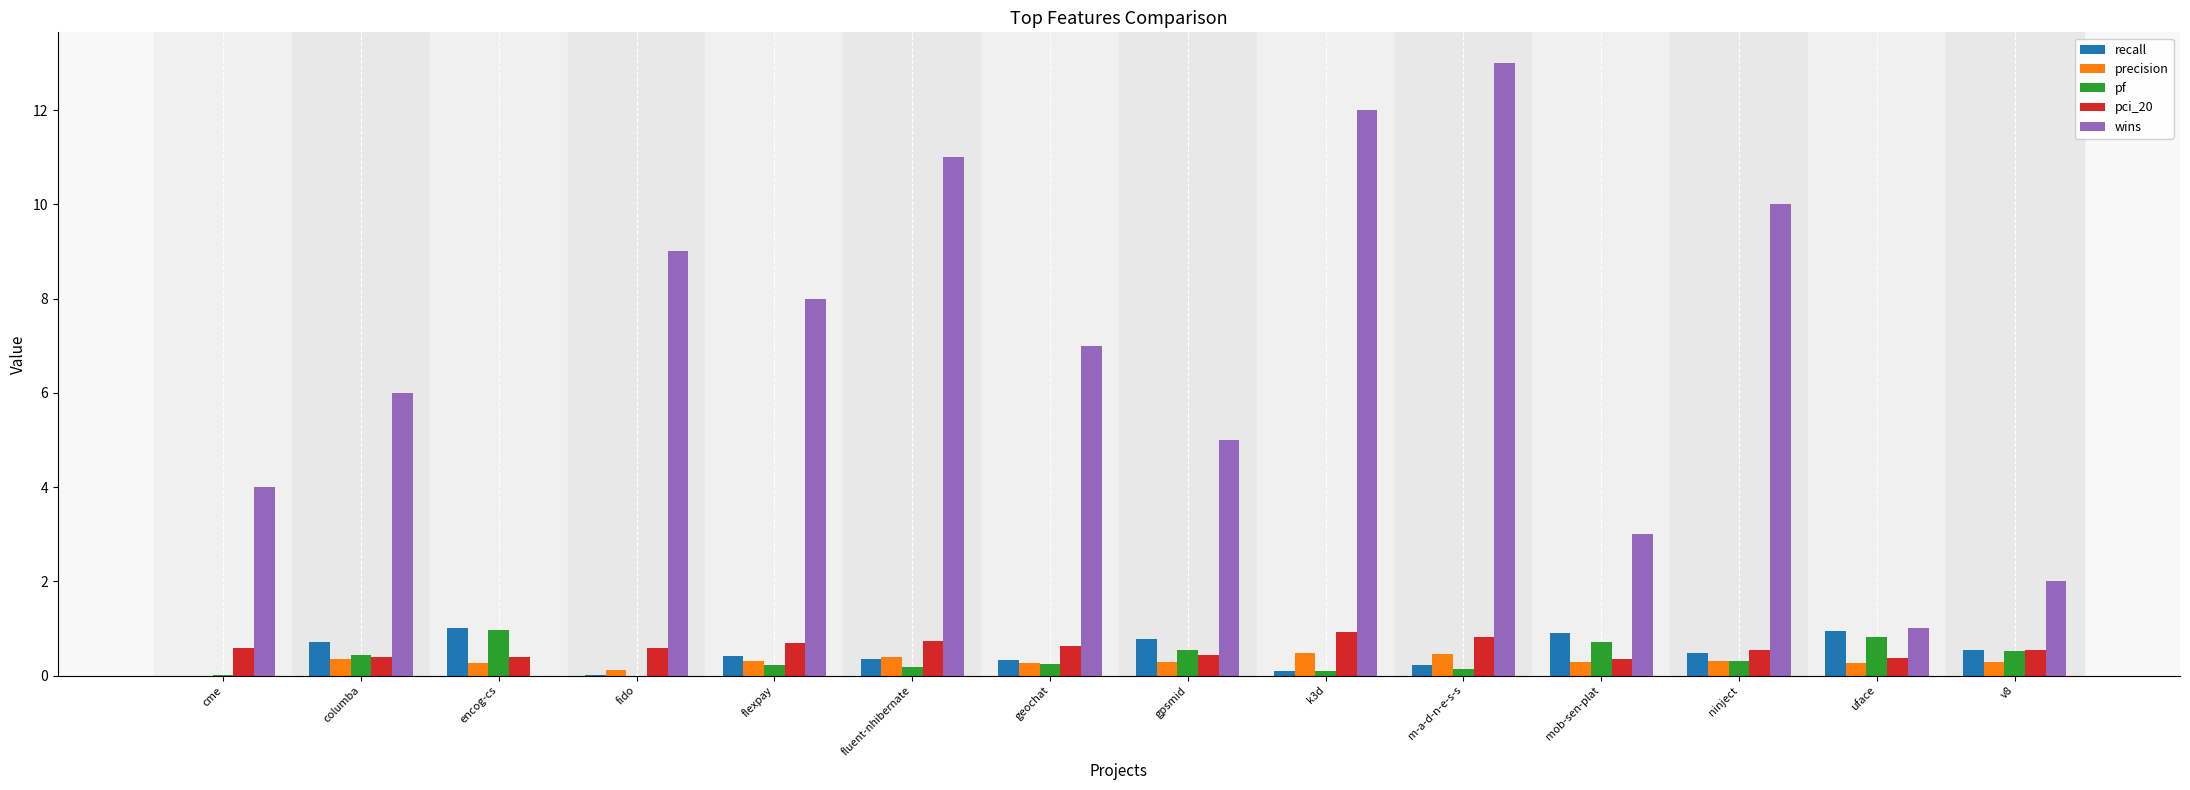

Which series changed the most between fido and v8?

wins